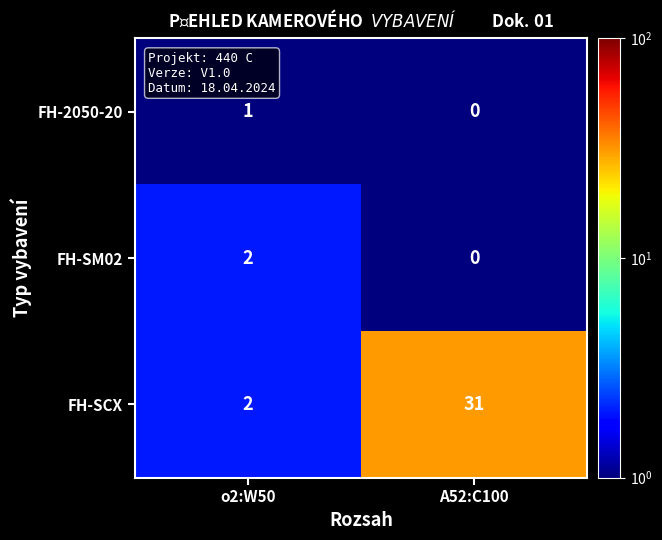

Which series changed the most between o2:W50 and A52:C100?

FH-SCX